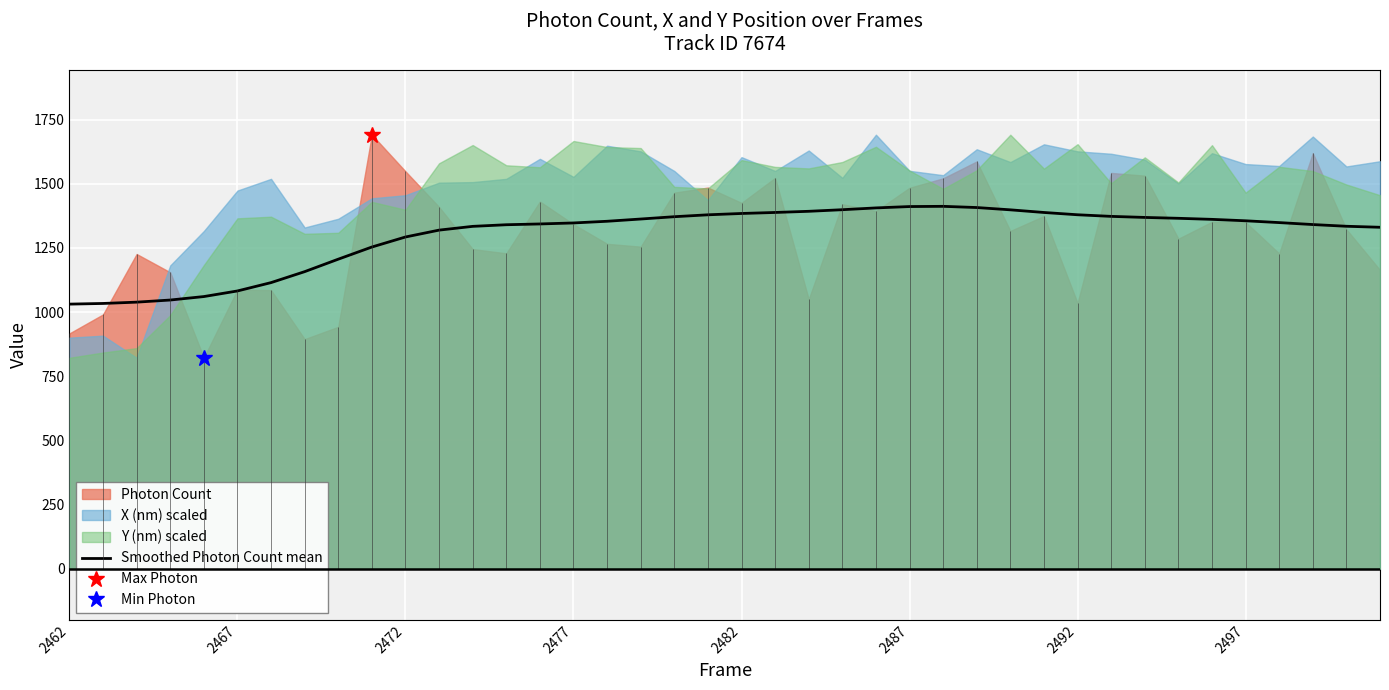

What is the lowest value of the Smoothed Photon Count mean series?

1030.9